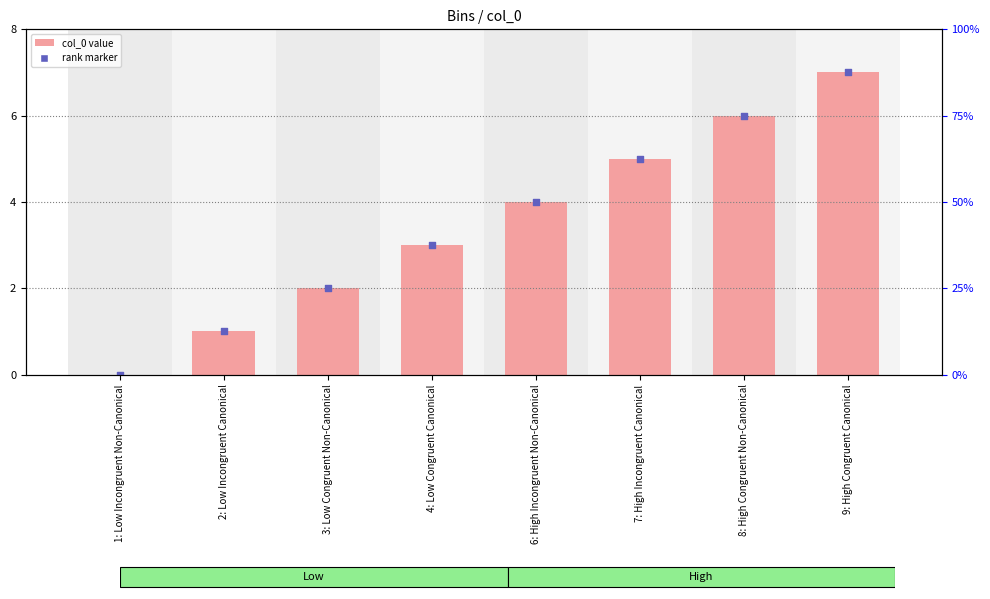

Which series has the largest Y range (max minus min)?

col_0